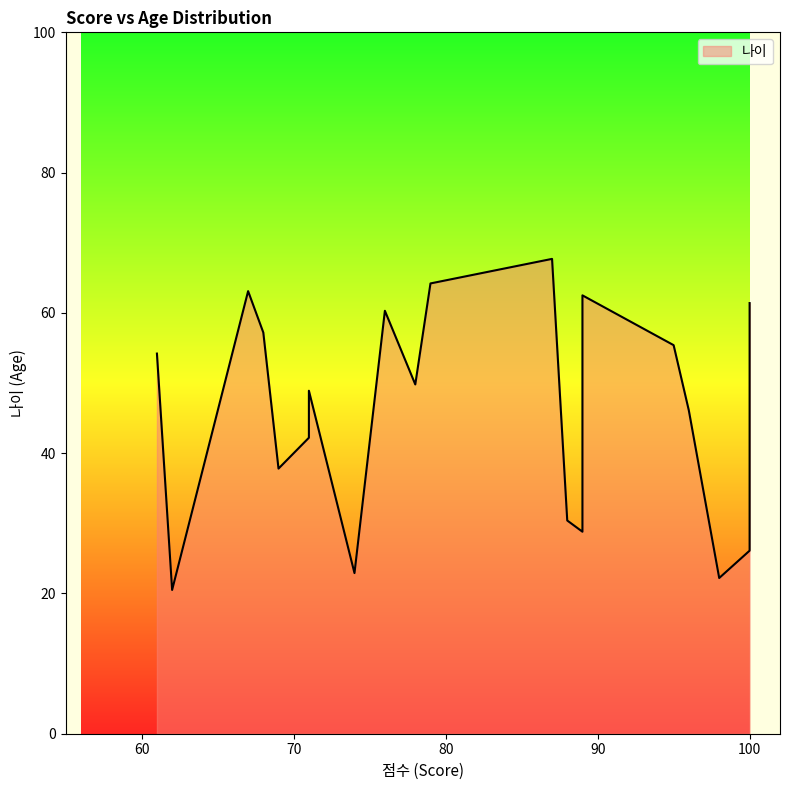

What is the sum of the values at 98 and 61?

76.4